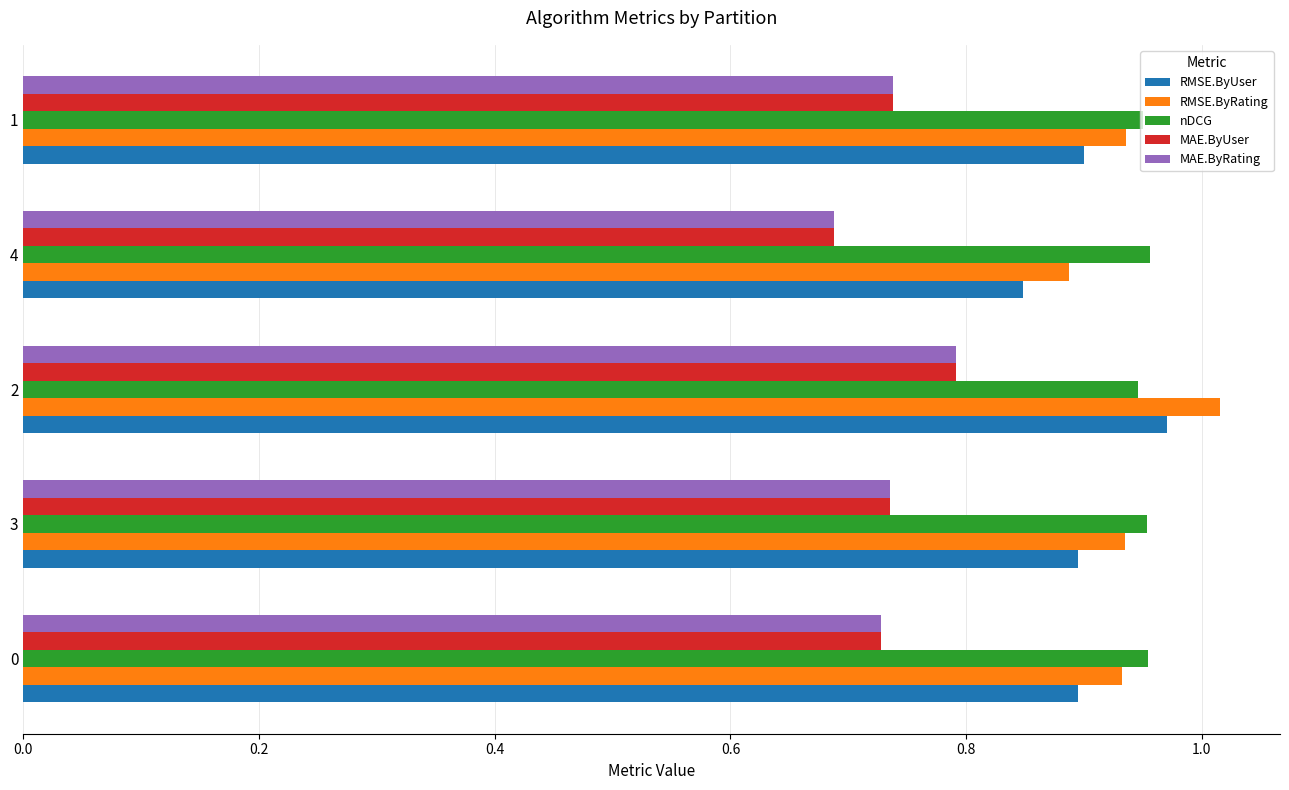

What is the difference between the maximum and minimum values in the RMSE.ByUser series?

0.1